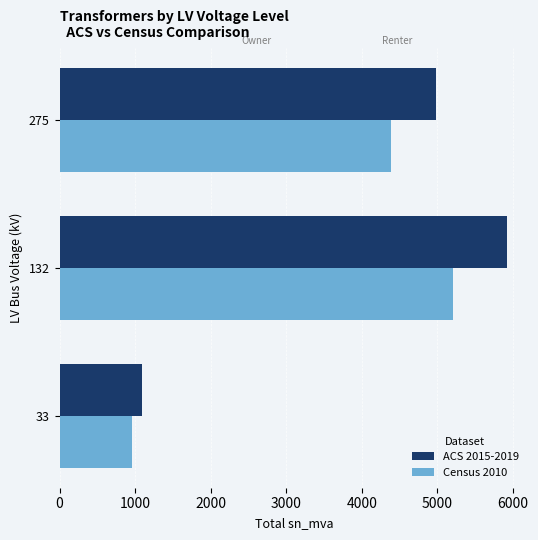

What is the sum of all ACS 2015-2019 values?

11980